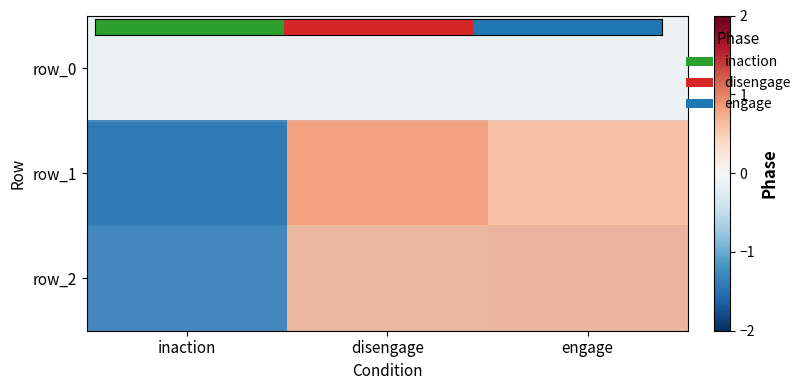

True or false: row_1 has a value of 0.4 at disengage.

False